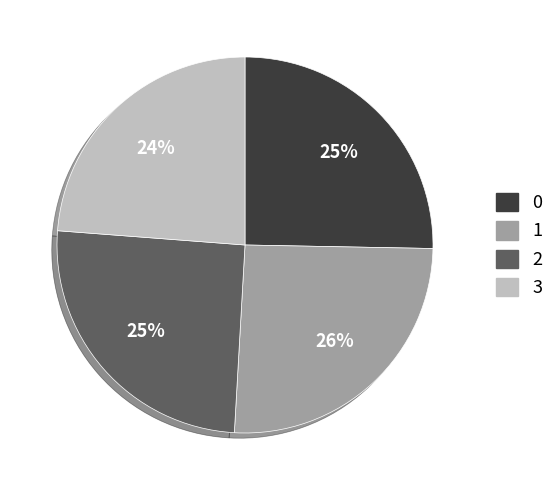

Count the number of slices in the pie.

4